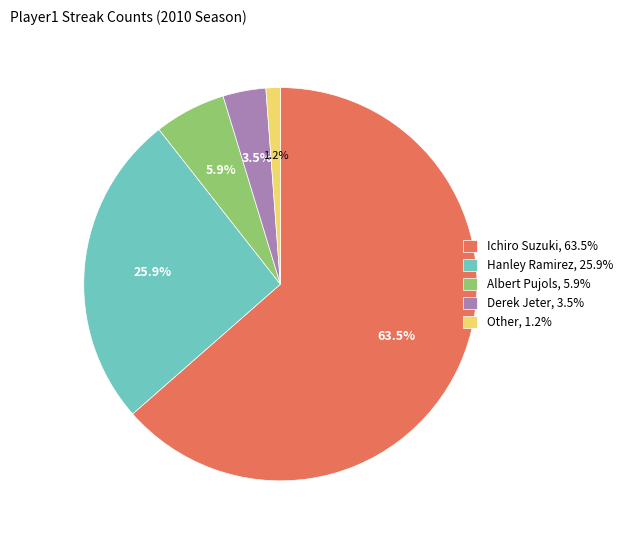

Combined, what portion of the pie is Other and Albert Pujols?

7.1%